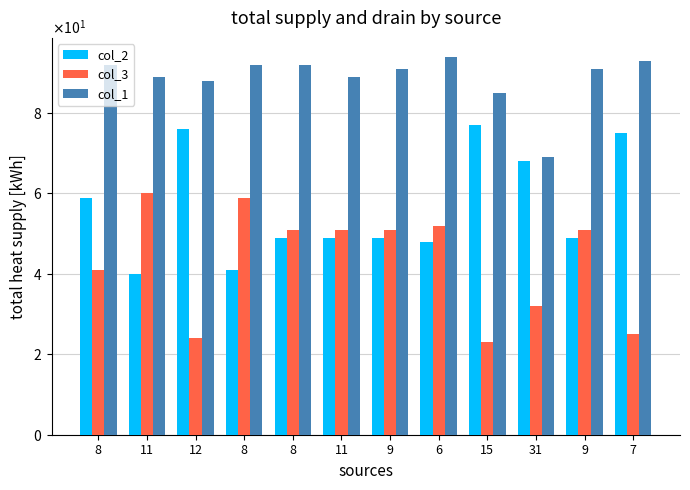

What is the difference between the col_2 values at 31 and 12?

8